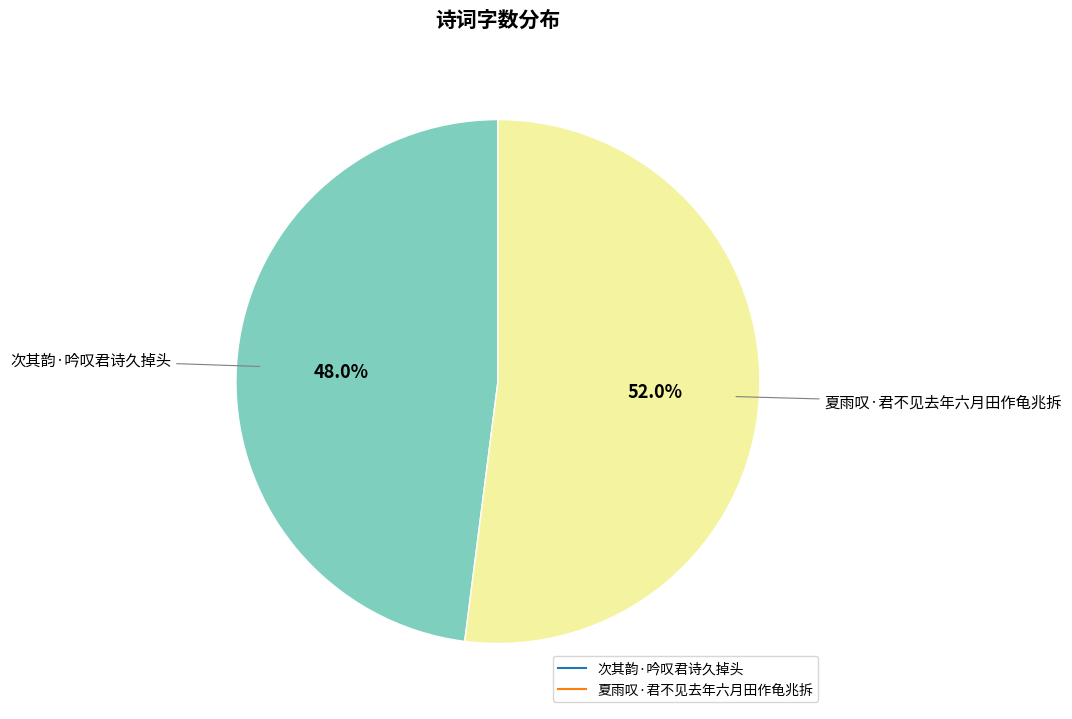

What percentage do 夏雨叹·君不见去年六月田作龟兆拆 and 次其韵·吟叹君诗久掉头 together represent?

100.0%